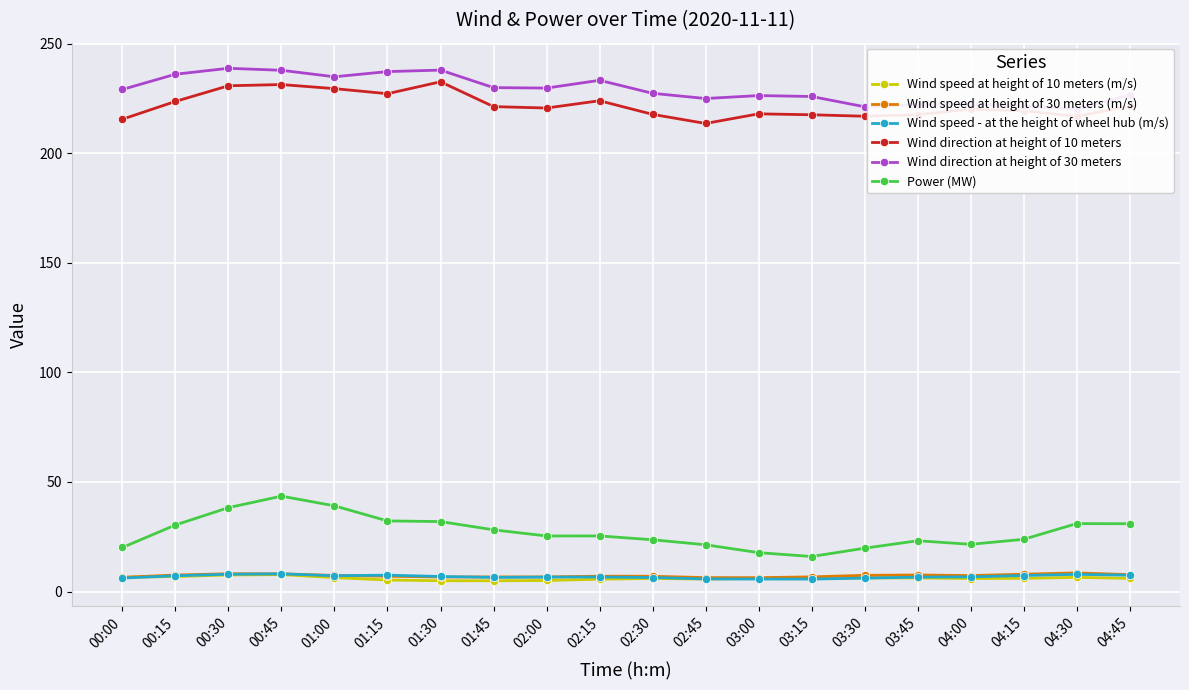

Reading right to left, what are all the values shown in this chart?

Wind speed at height of 10 meters (m/s): 6.0	6.5	6.0	6.0	6.2	6.3	6.0	6.0	5.7	6.0	5.6	5.1	4.9	4.9	5.3	6.4	7.7	7.6	6.9	6.5
Wind speed at height of 30 meters (m/s): 7.7	8.5	7.9	7.3	7.6	7.4	6.7	6.3	6.4	7.0	7.0	6.7	6.7	6.6	7.0	7.4	8.1	8.1	7.5	6.5
Wind speed - at the height of wheel hub (m/s): 7.5	7.8	7.3	6.7	6.6	6.1	5.7	5.7	5.8	6.4	6.6	6.6	6.5	6.9	7.5	7.2	8.1	7.9	7.2	6.2
Wind direction at height of 10 meters: 221.6	216.8	219.4	220.1	217.6	216.9	217.6	218.0	213.6	217.8	224.0	220.7	221.3	232.6	227.2	229.5	231.4	230.8	223.7	215.6
Wind direction at height of 30 meters: 226.7	220.2	221.6	222.4	222.2	221.2	225.9	226.3	225.0	227.4	233.3	229.8	230.0	238.0	237.3	234.9	237.9	238.8	236.1	229.1
Power (MW): 31.0	31.0	23.8	21.6	23.2	19.8	16.0	17.8	21.4	23.6	25.4	25.4	28.2	31.9	32.2	39.1	43.5	38.3	30.4	20.1